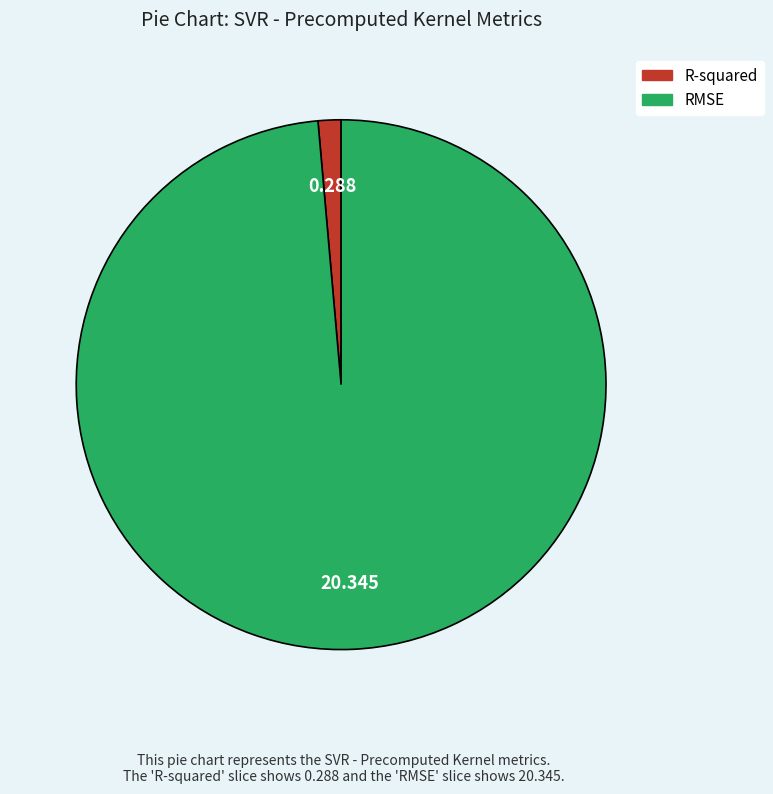

Does any single category account for the majority?

Yes